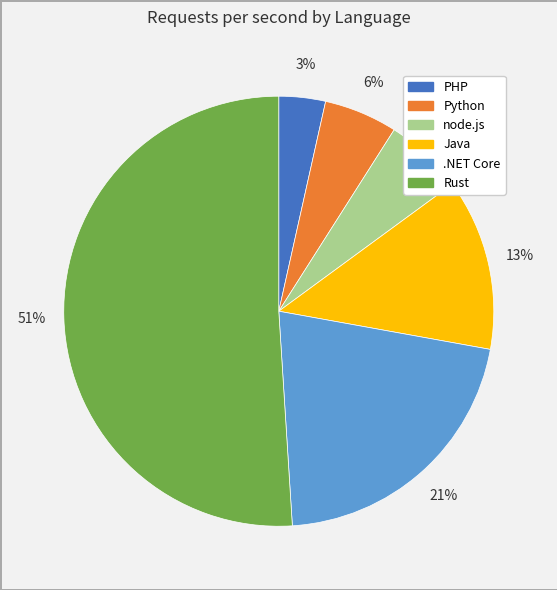

How many segments does this pie chart have?

6